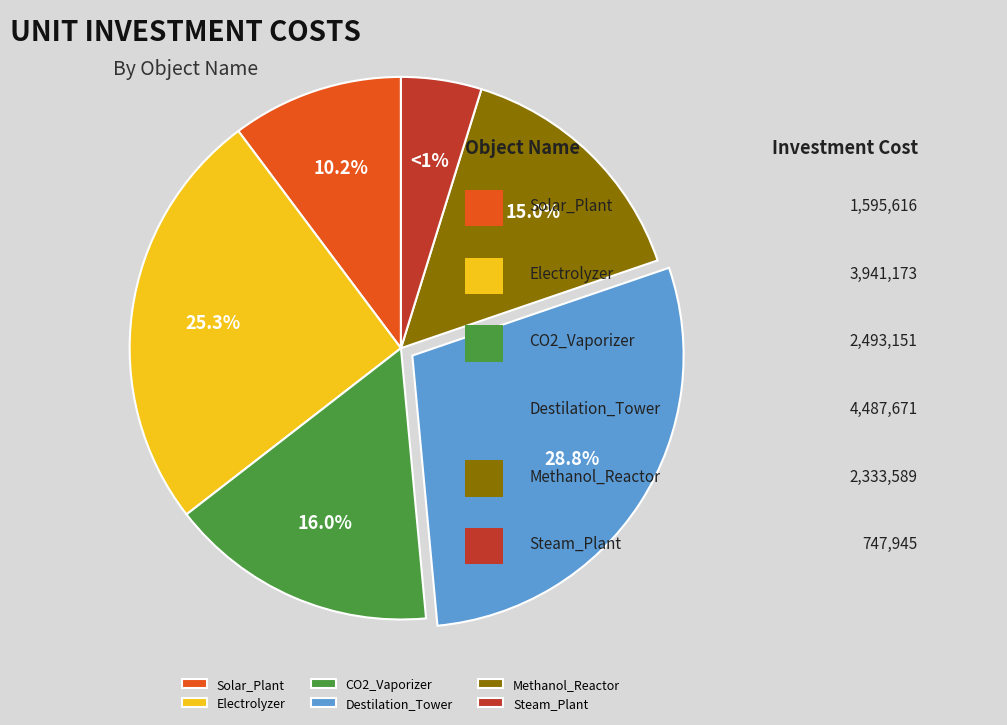

Between Methanol_Reactor and CO2_Vaporizer, which is larger?

CO2_Vaporizer